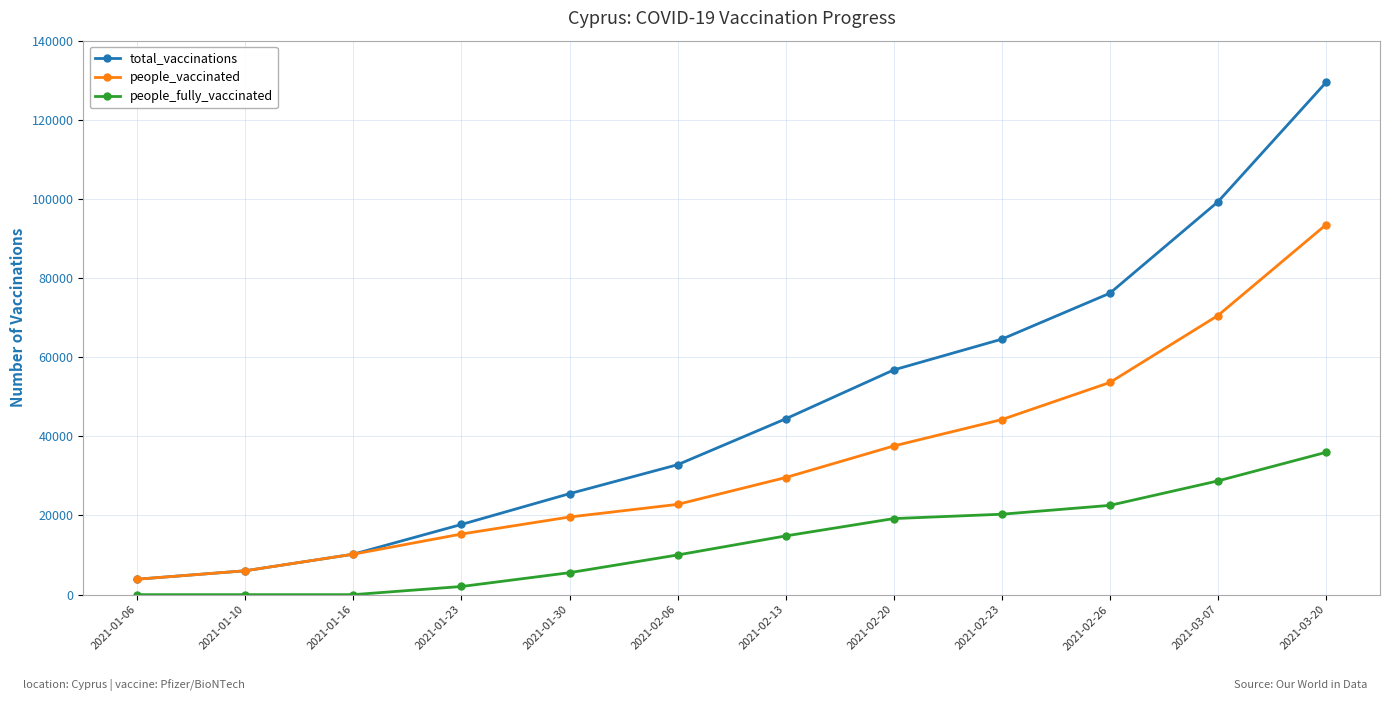

The value of total_vaccinations at 2021-03-07 is 99275. True or false?

True